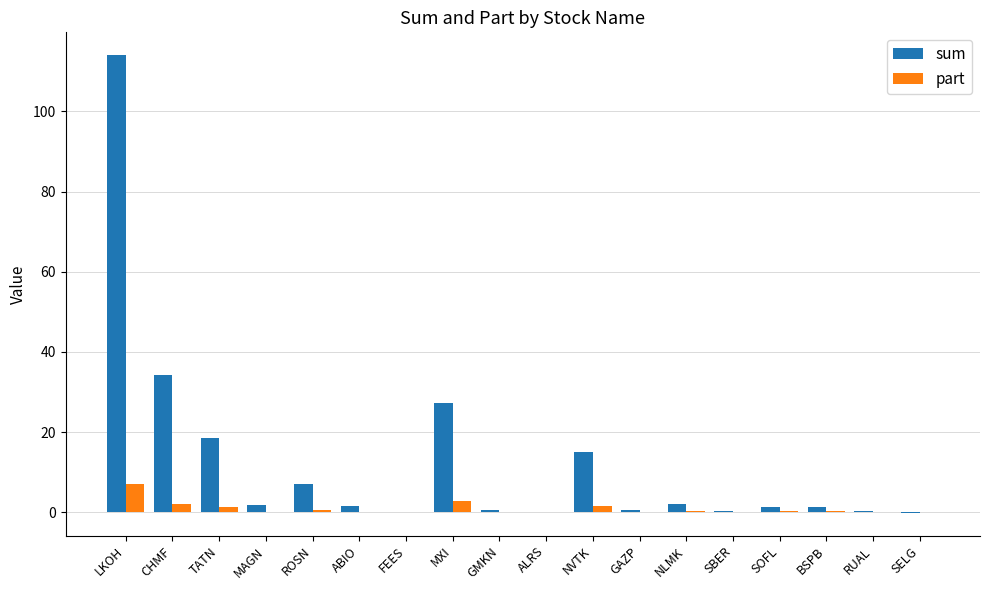

What is the sum of all sum values?

226.1